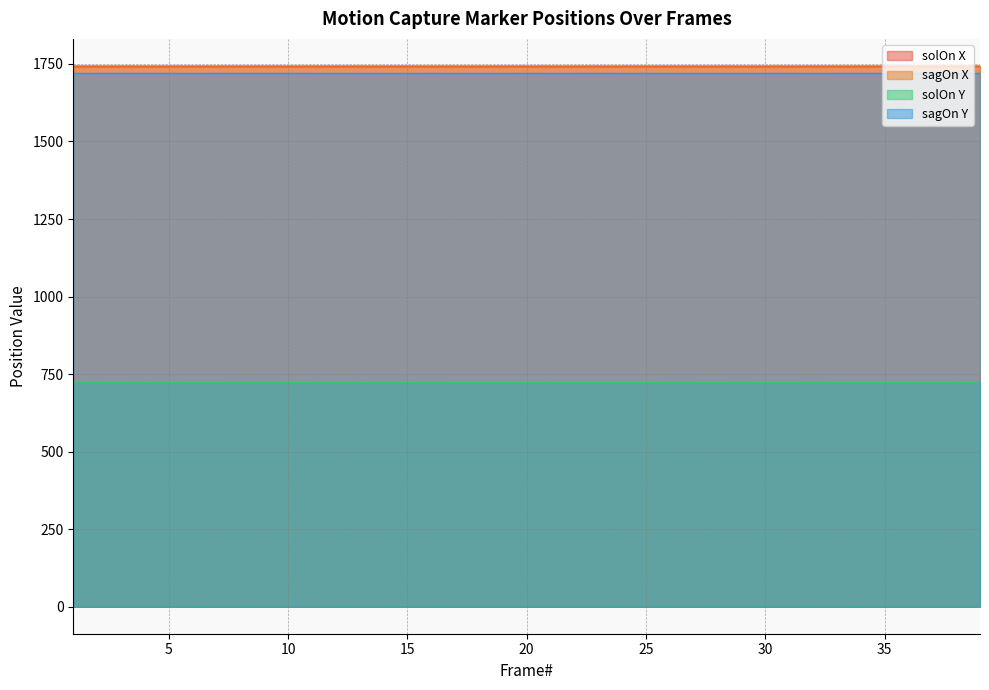

True or false: solOn_X has more than 2 points higher than both neighbors.

True